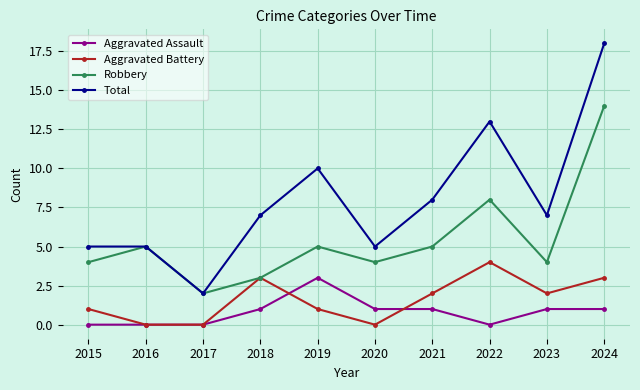

At which category is the sum across all series the highest?

2024